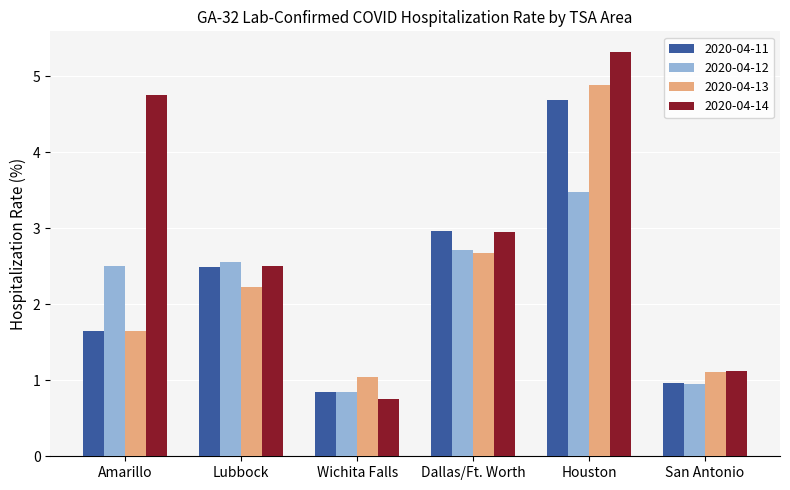

At which label does 2020-04-12 first exceed 2?

Amarillo